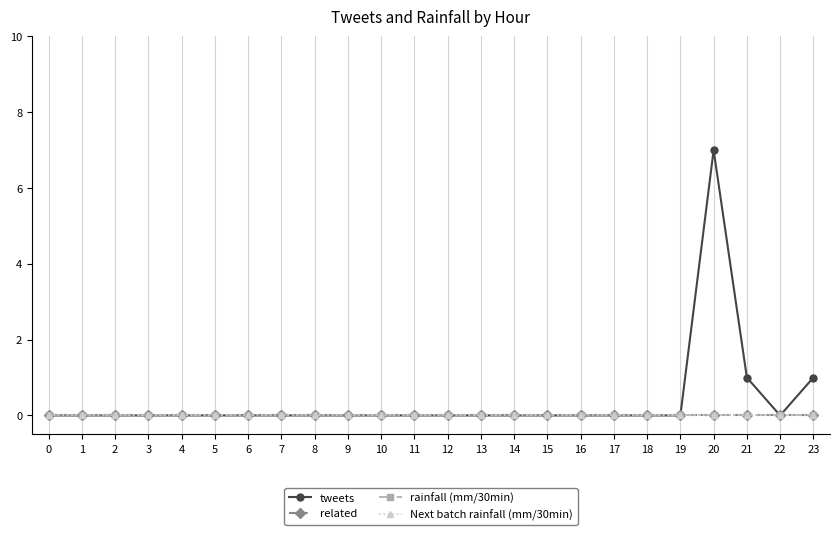

Which series changed the most between 7 and 9?

tweets